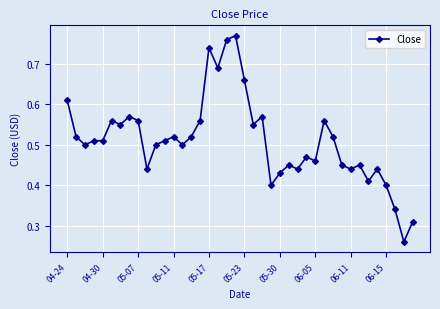

True or false: the data has more than 1 interior local peaks.

True